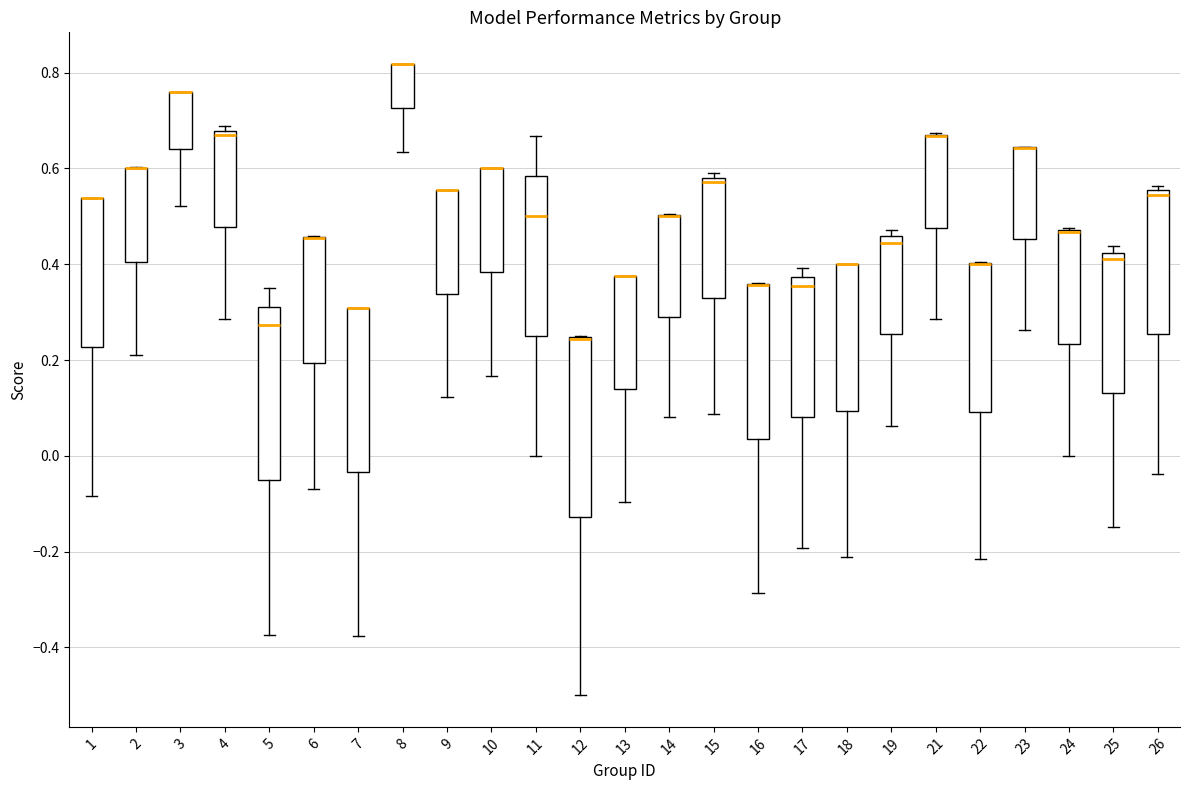

Reading left to right, transcribe this box plot: for each box, give where its median line is, the range the box spans, and where its two whiskers end, as read against the y-axis. The values are not printed on the chart, so give them approximately, as read against the axis.

1: median 0.54 (drawn on the box's upper edge), box 0.22 to 0.54, whiskers -0.08 to 0.54
2: median 0.60 (drawn on the box's upper edge), box 0.40 to 0.60, whiskers 0.22 to 0.60
3: median 0.76 (drawn on the box's upper edge), box 0.64 to 0.76, whiskers 0.52 to 0.76
4: median 0.68 (just below the box's upper edge), box 0.48 to 0.68, whiskers 0.28 to 0.68 (just above the box's upper edge)
5: median 0.28, box -0.06 to 0.32, whiskers -0.38 to 0.36
6: median 0.46 (drawn on the box's upper edge), box 0.20 to 0.46, whiskers -0.06 to 0.46
7: median 0.30 (drawn on the box's upper edge), box -0.04 to 0.30, whiskers -0.38 to 0.30
8: median 0.82 (drawn on the box's upper edge), box 0.72 to 0.82, whiskers 0.64 to 0.82
9: median 0.56 (drawn on the box's upper edge), box 0.34 to 0.56, whiskers 0.12 to 0.56
10: median 0.60 (drawn on the box's upper edge), box 0.38 to 0.60, whiskers 0.16 to 0.60
11: median 0.50, box 0.26 to 0.58, whiskers 0.00 to 0.66
12: median 0.24 (drawn on the box's upper edge), box -0.12 to 0.24, whiskers -0.50 to 0.26
13: median 0.38 (drawn on the box's upper edge), box 0.14 to 0.38, whiskers -0.10 to 0.38
14: median 0.50 (drawn on the box's upper edge), box 0.30 to 0.50, whiskers 0.08 to 0.50
15: median 0.58 (just below the box's upper edge), box 0.32 to 0.58, whiskers 0.08 to 0.60
16: median 0.36 (drawn on the box's upper edge), box 0.04 to 0.36, whiskers -0.28 to 0.36
17: median 0.36, box 0.08 to 0.38, whiskers -0.20 to 0.40
18: median 0.40 (drawn on the box's upper edge), box 0.10 to 0.40, whiskers -0.22 to 0.40
19: median 0.44, box 0.26 to 0.46, whiskers 0.06 to 0.48
21: median 0.66 (drawn on the box's upper edge), box 0.48 to 0.66, whiskers 0.28 to 0.68
22: median 0.40 (drawn on the box's upper edge), box 0.10 to 0.40, whiskers -0.22 to 0.40
23: median 0.64 (drawn on the box's upper edge), box 0.46 to 0.64, whiskers 0.26 to 0.64
24: median 0.46 (drawn on the box's upper edge), box 0.24 to 0.48, whiskers 0.00 to 0.48
25: median 0.42 (just below the box's upper edge), box 0.14 to 0.42, whiskers -0.14 to 0.44
26: median 0.54, box 0.26 to 0.56, whiskers -0.04 to 0.56 (just above the box's upper edge)